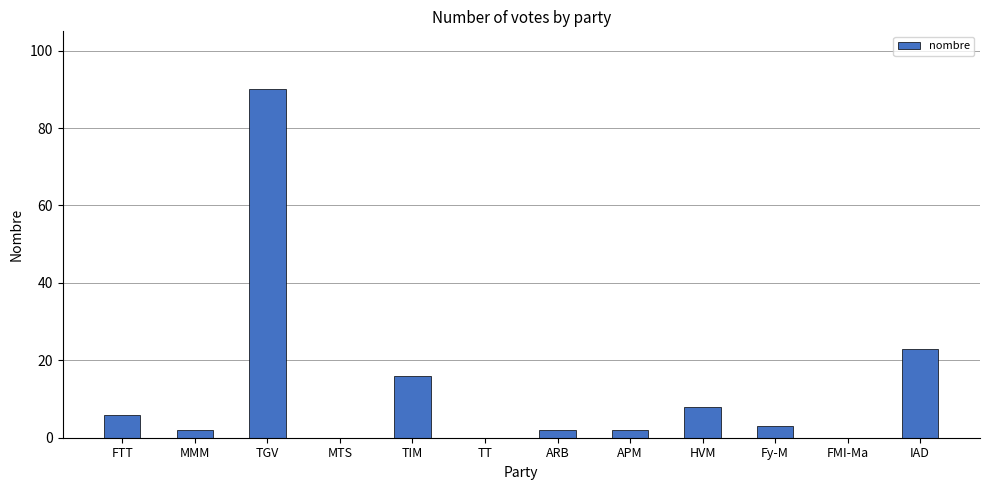

At which category does the chart reach its peak across all series?

TGV